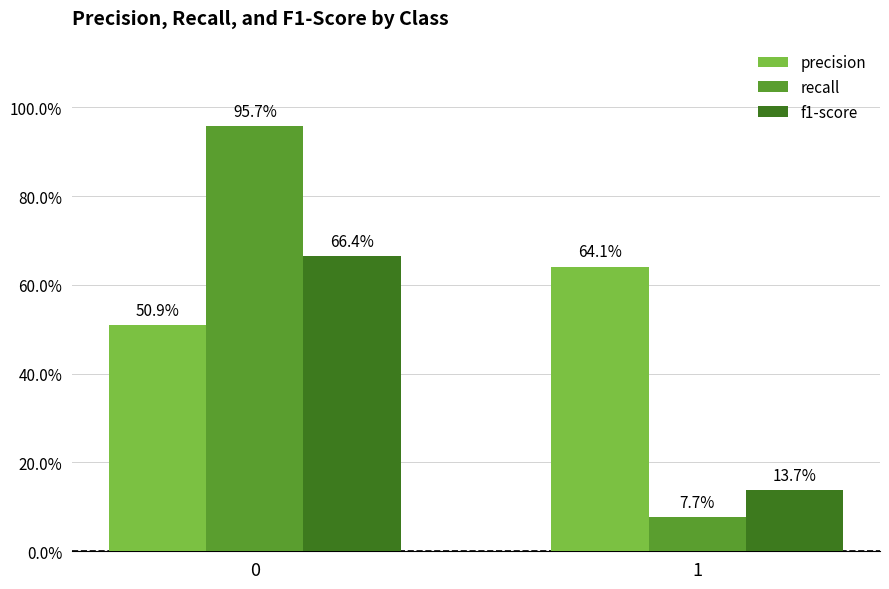

What is the average value of the f1-score series?

0.4